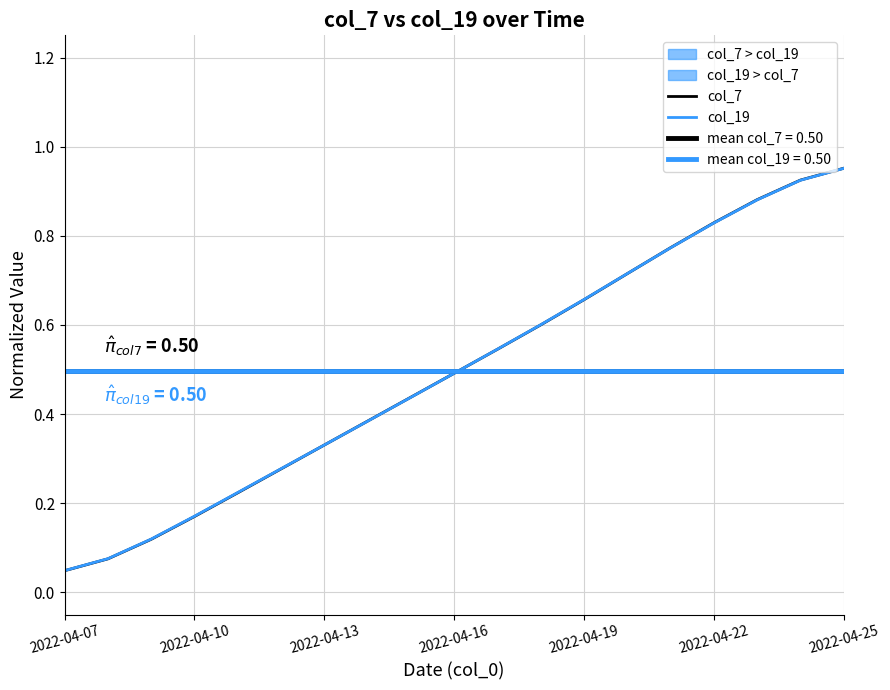

True or false: col_7 has more than 2 interior local peaks.

False